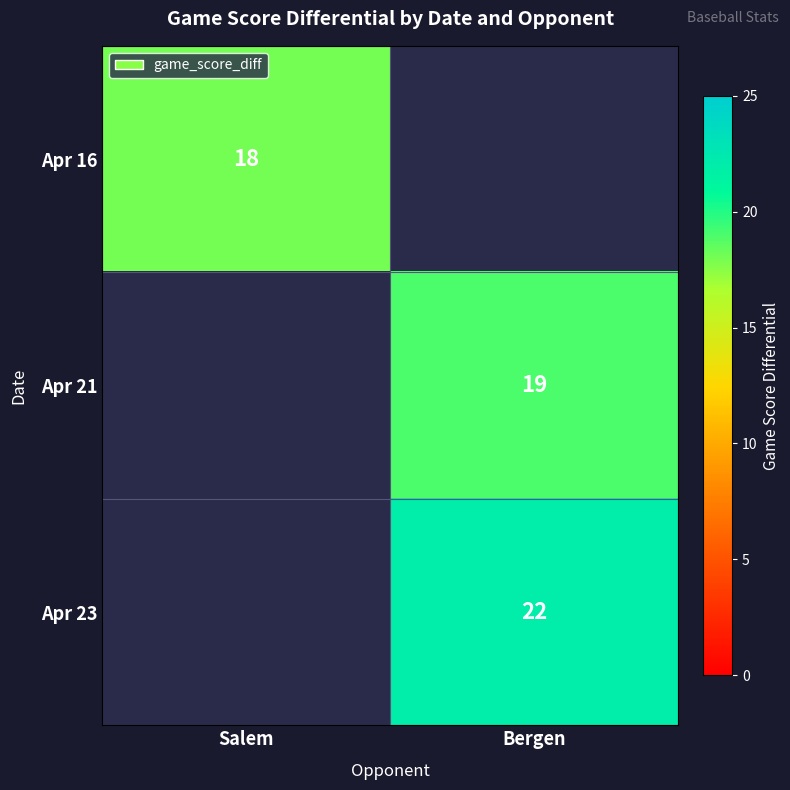

The value of Apr 16 at Salem is 18. True or false?

True